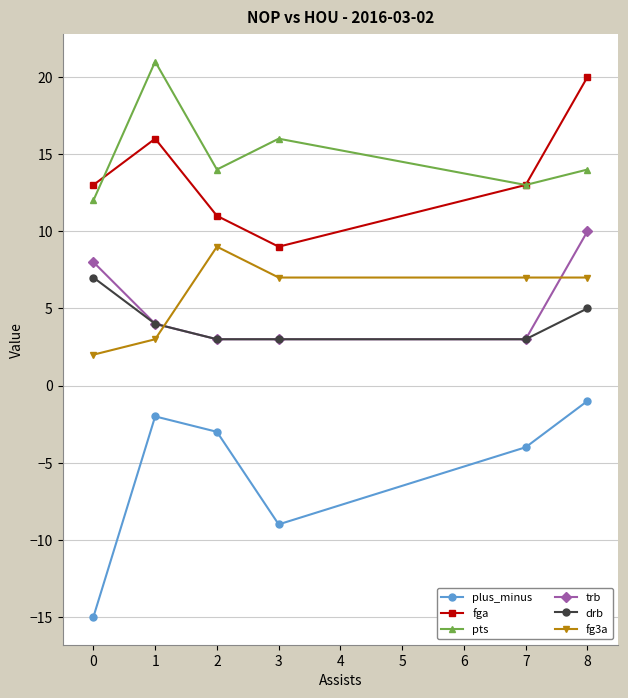

What is the average value of the trb series?

5